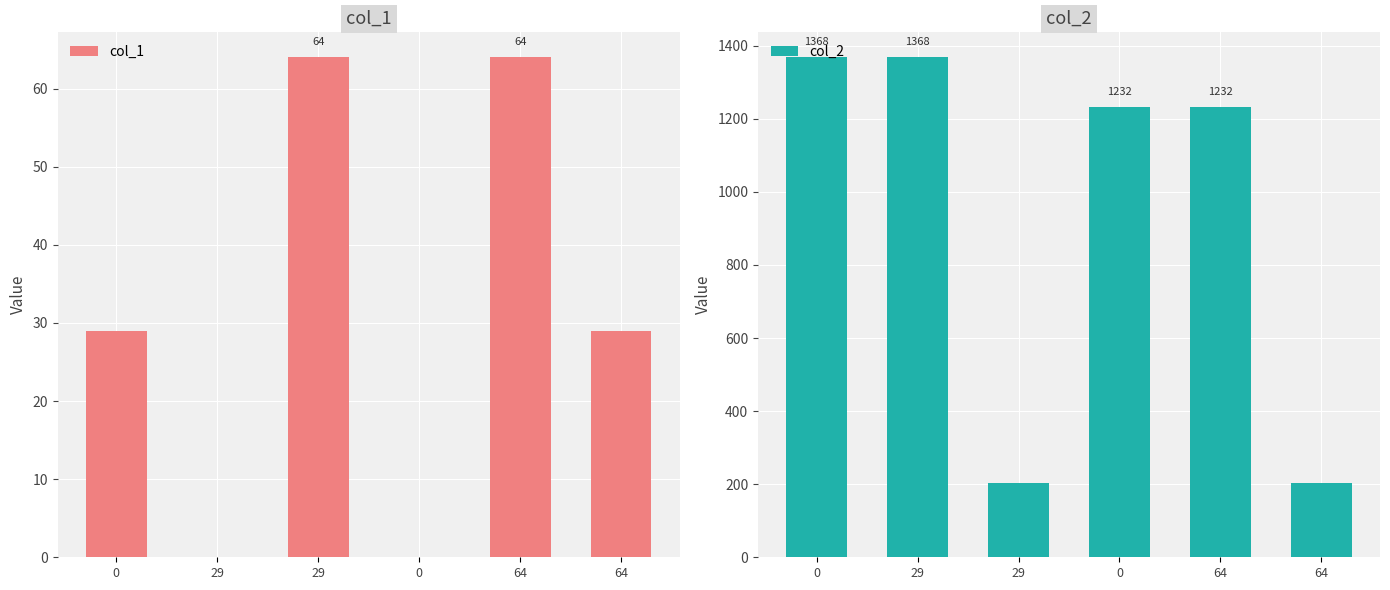

List the labels in order of col_1 value, largest first.

29, 64, 0, 64, 29, 0